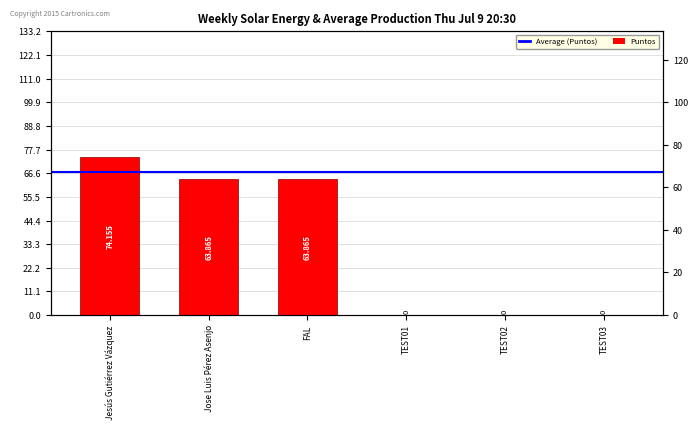

Does the chart contain stacked bars?

No